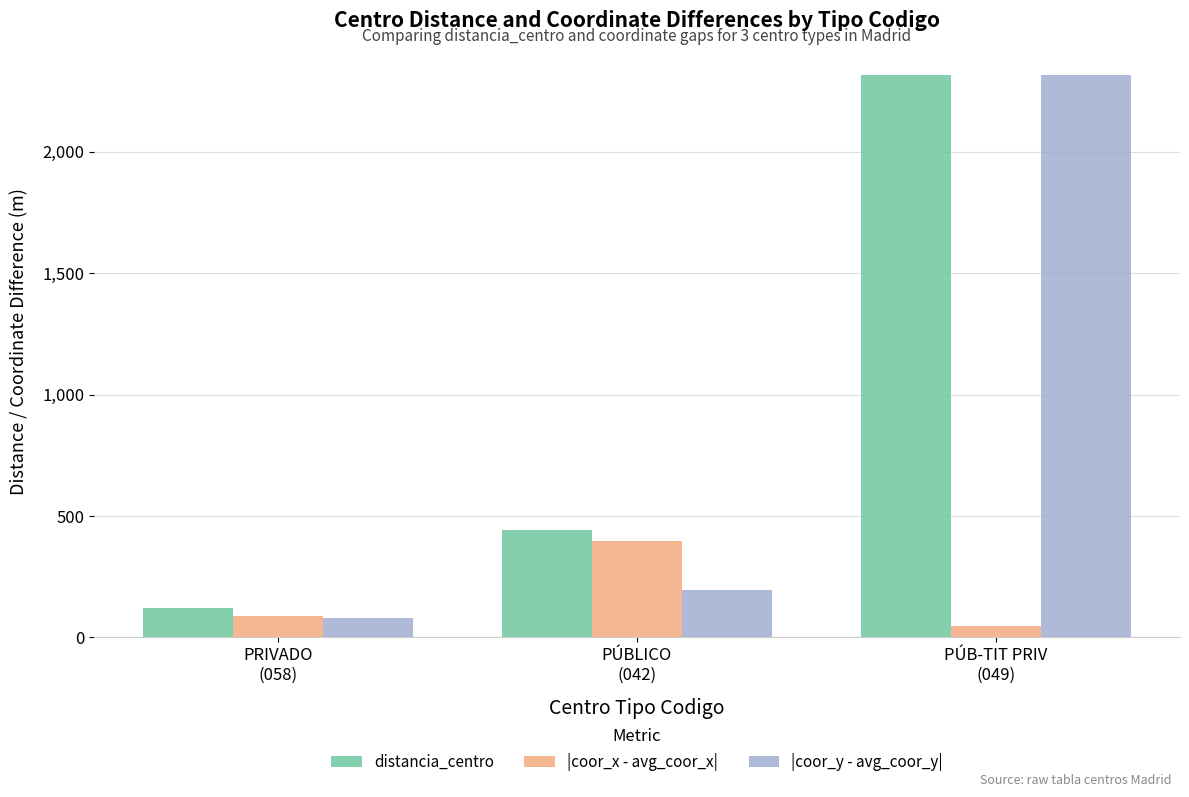

Where does the |coor_x - avg_coor_x| series first go above 89?

PRIVADO
(058)